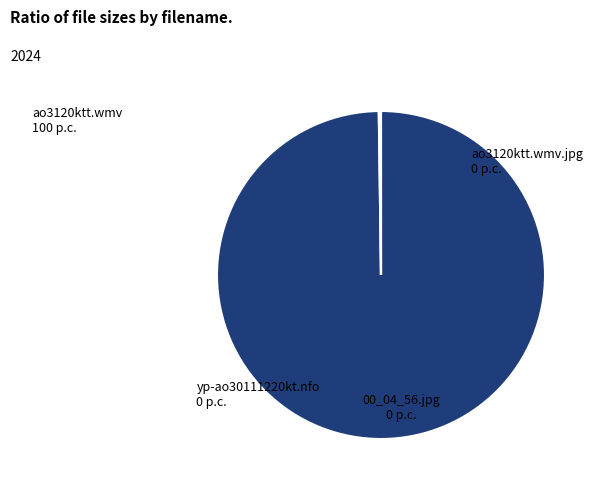

Is there any slice that represents more than half of the pie?

Yes